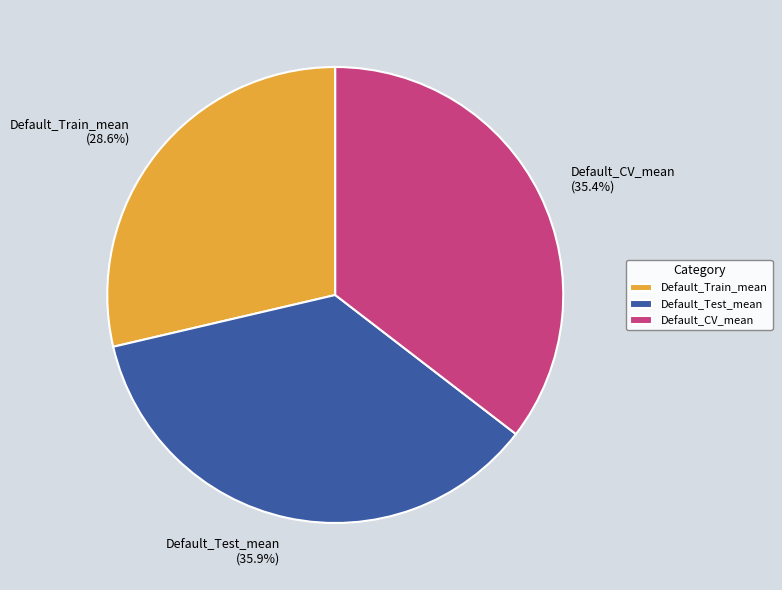

How many segments does this pie chart have?

3